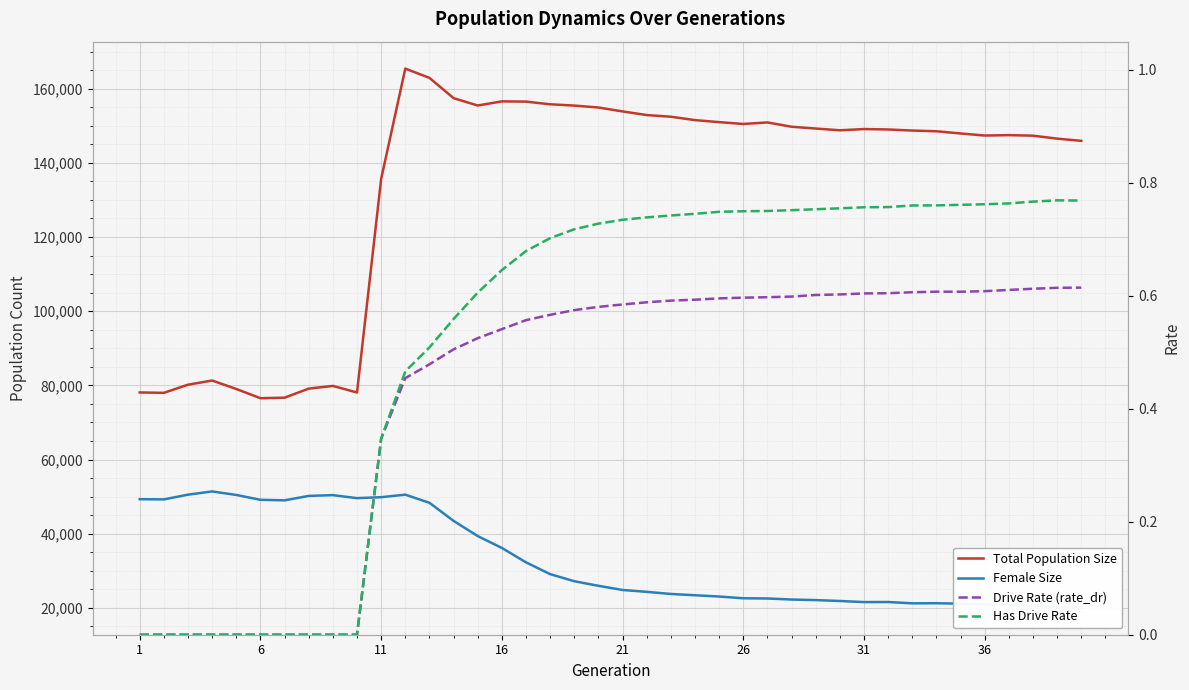

True or false: Has Drive Rate and Drive Rate (rate_dr) cross at least once.

False